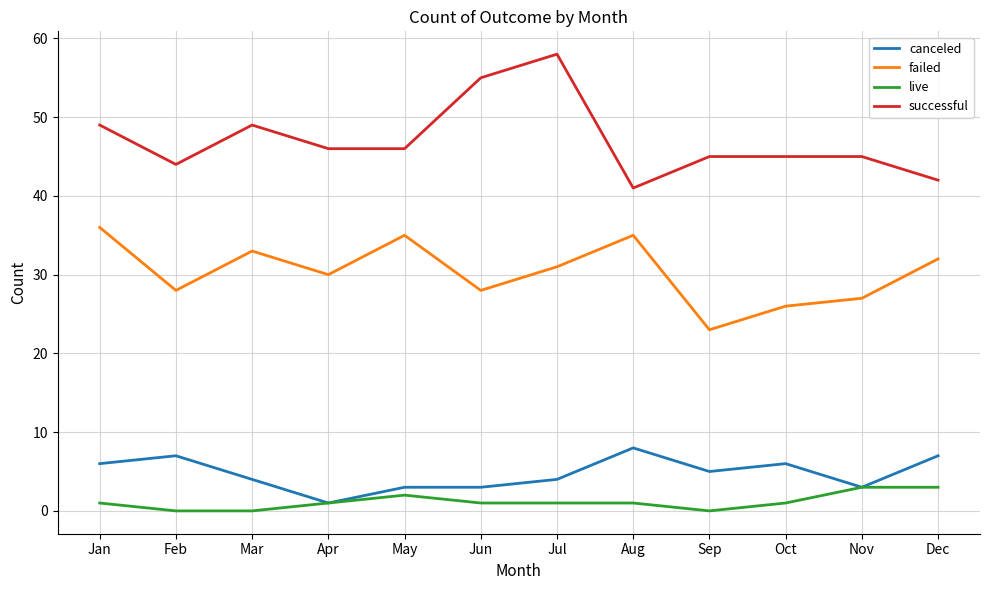

Reading left to right, transcribe all the data shown in this chart.

canceled: 6	7	4	1	3	3	4	8	5	6	3	7
failed: 36	28	33	30	35	28	31	35	23	26	27	32
live: 1	0	0	1	2	1	1	1	0	1	3	3
successful: 49	44	49	46	46	55	58	41	45	45	45	42